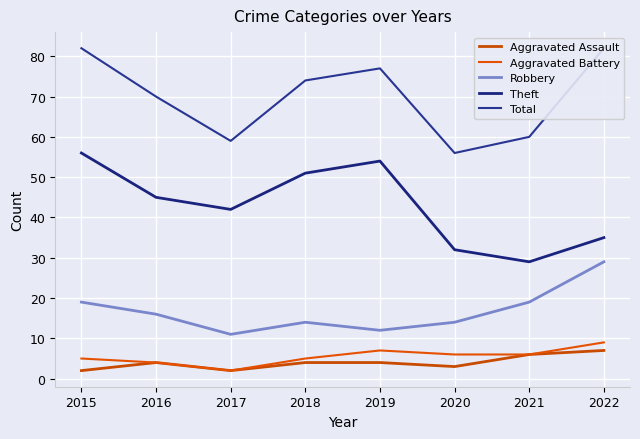

The Theft series shows 49 at 2020. True or false?

False